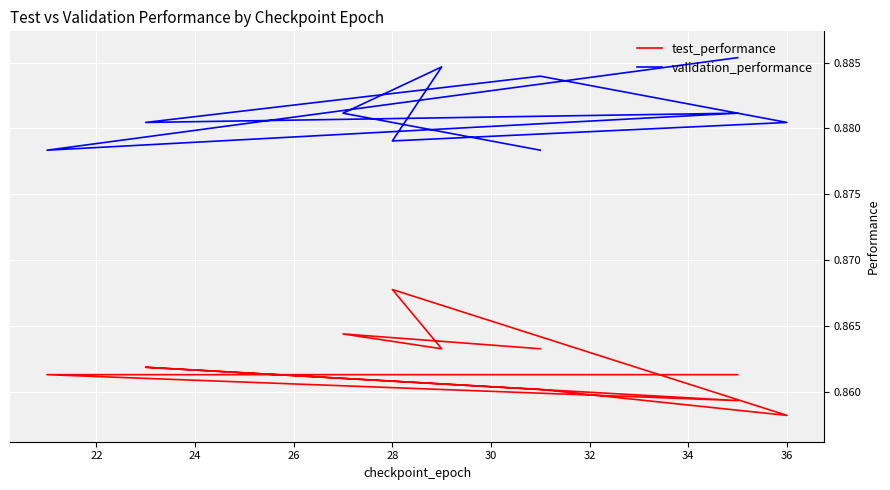

True or false: test_performance and validation_performance intersect in this chart.

False